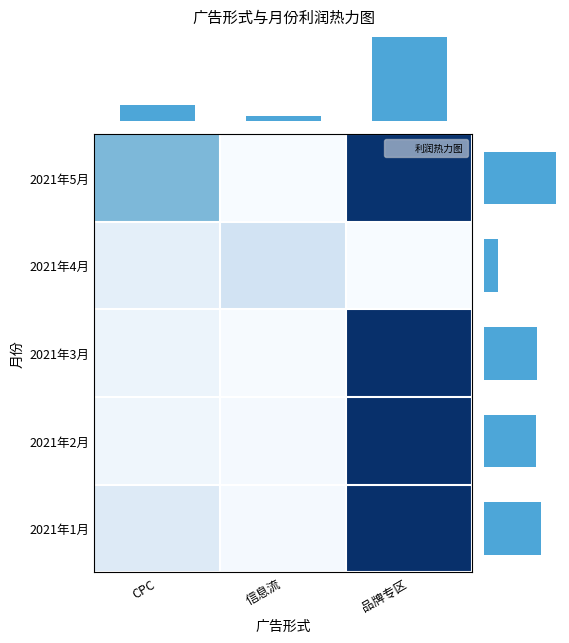

What is the spread (max minus min) of values at CPC?

1299852.5